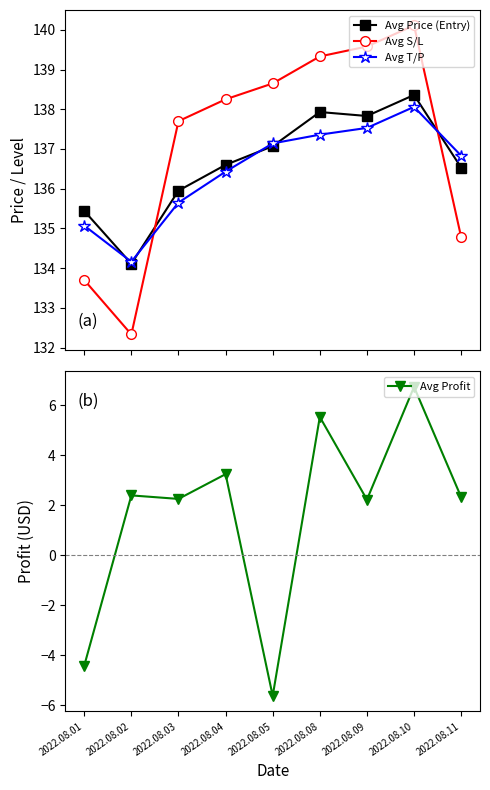

Where is the first local maximum for Avg Price (Entry)?

2022.08.08